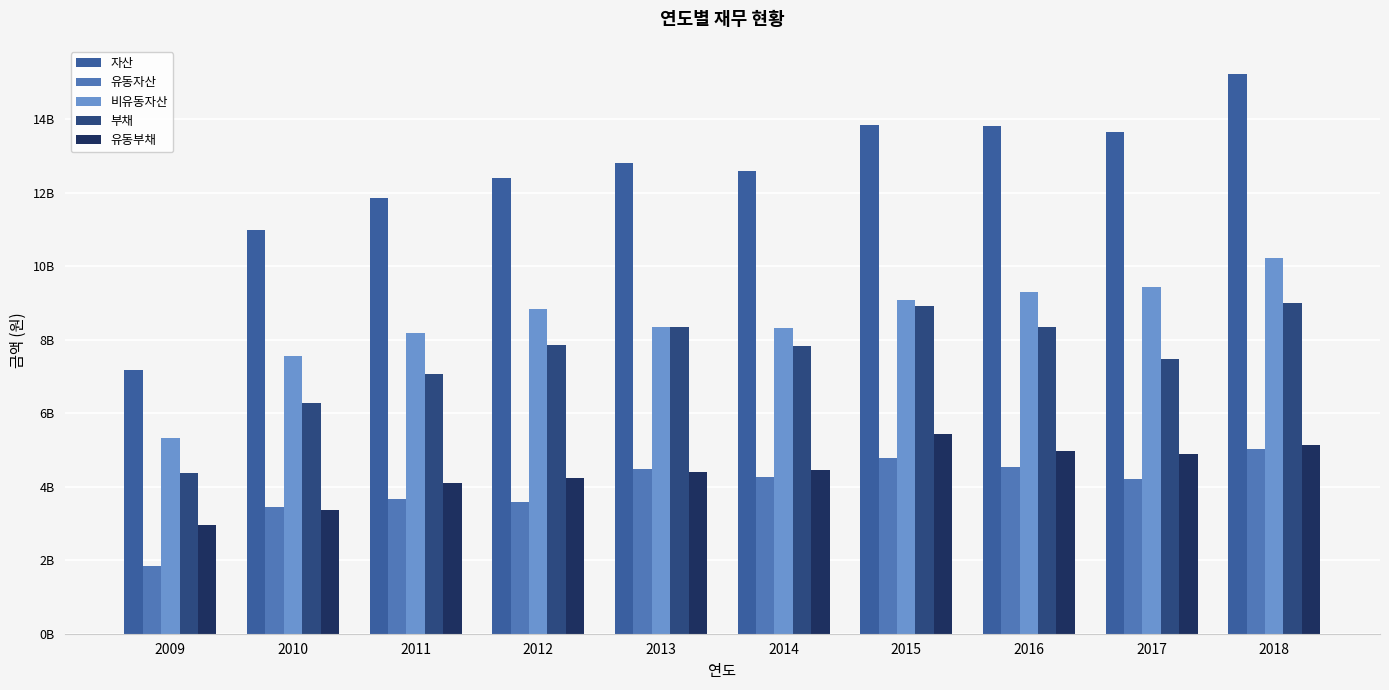

List the series in order of their peak value, lowest first.

유동자산, 유동부채, 부채, 비유동자산, 자산